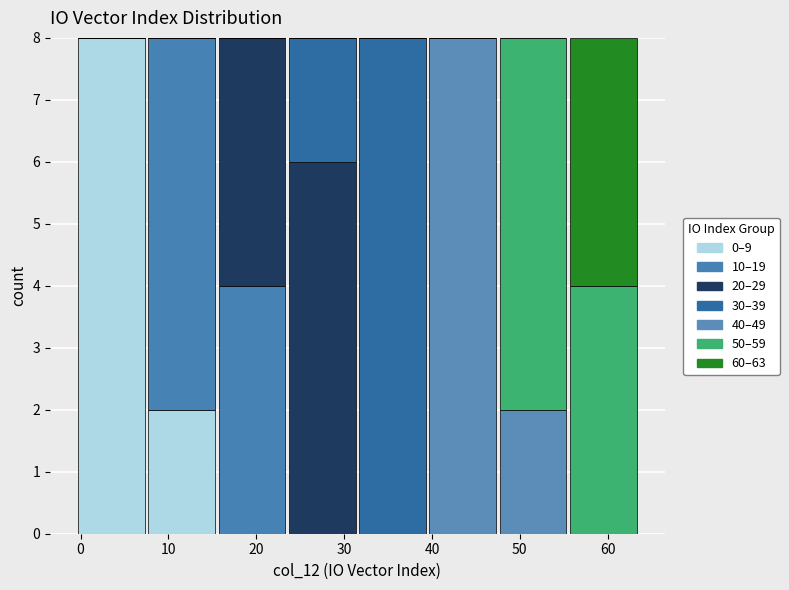

Reading left to right, list every stacked bar in this chart as the range it spans on the x-axis followed by its total height. Neither the bar edges nor the heights are printed on the chart, so give them approximately, as read against the axes.

-0.5 to 7.5: 8
7.5 to 15.5: 8
15.5 to 23.5: 8
23.5 to 31.5: 8
31.5 to 39.5: 8
39.5 to 47.5: 8
47.5 to 55.5: 8
55.5 to 63.5: 8